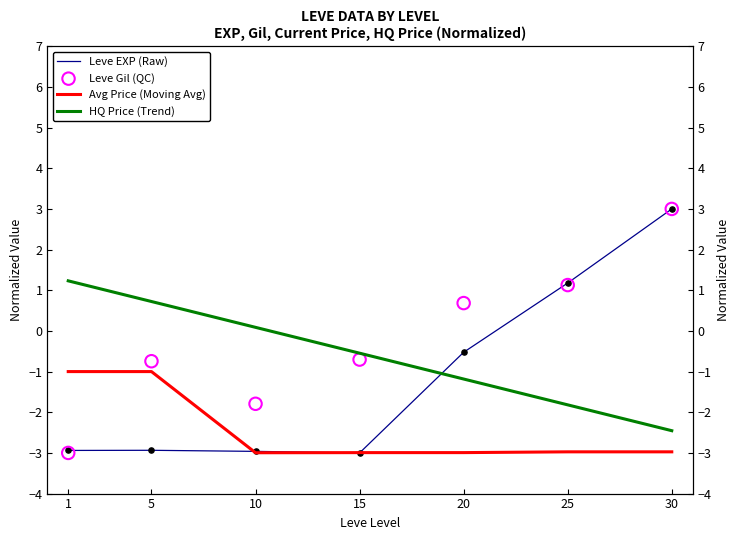

Is the value of Leve Gil (QC) at 1 greater than the value of Avg Price (Moving Avg) at 1?

No